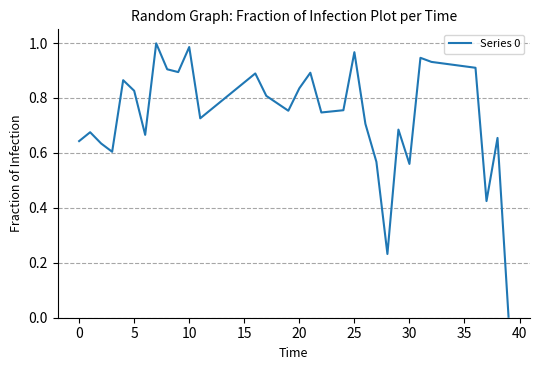

How many lines are shown in the chart?

1